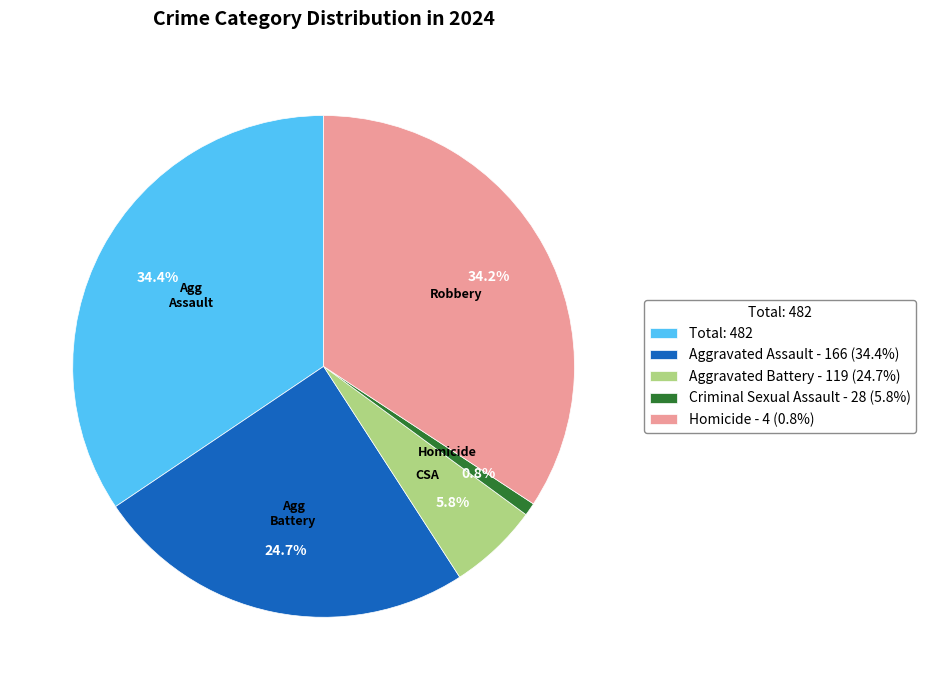

Combined, do Aggravated Assault - 166 (34.4%) and Criminal Sexual Assault - 28 (5.8%) account for over 50%?

No